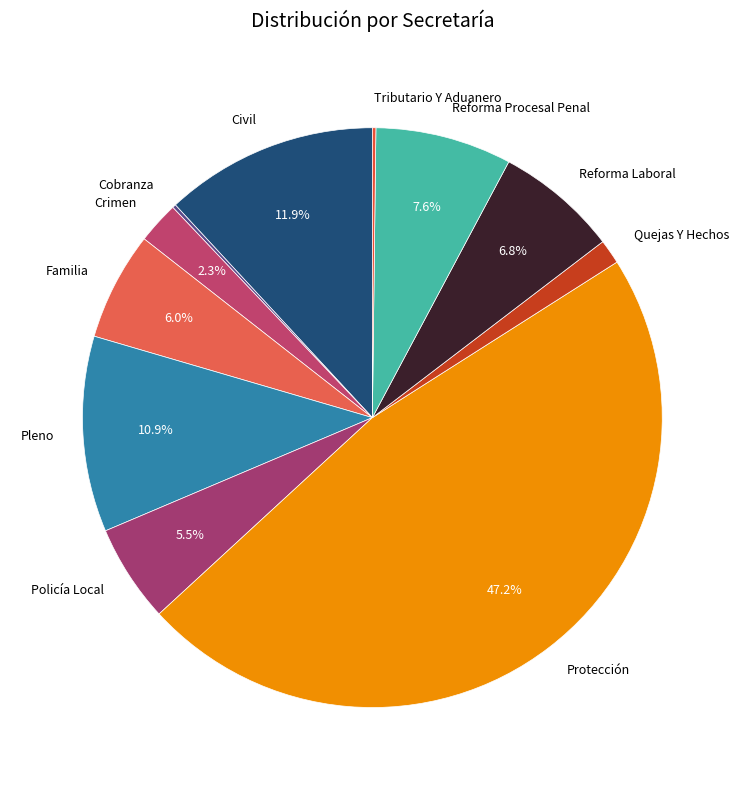

Which slice is the largest?

Protección